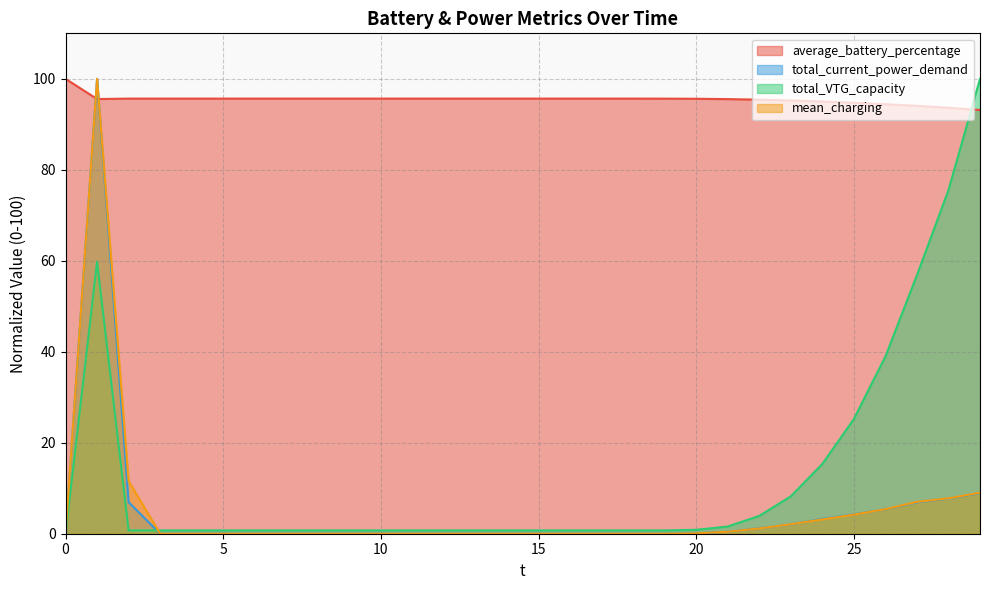

Which series has the widest spread of values?

total_current_power_demand